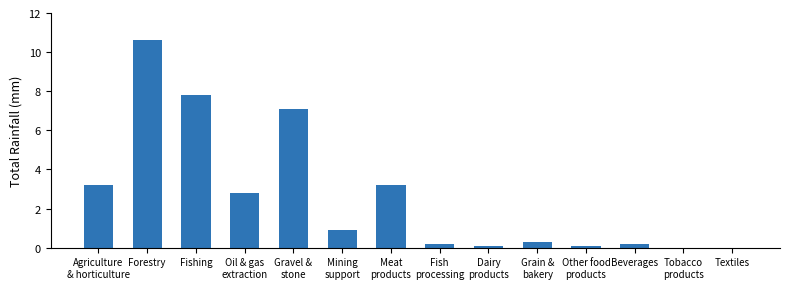

Does the chart contain stacked bars?

No